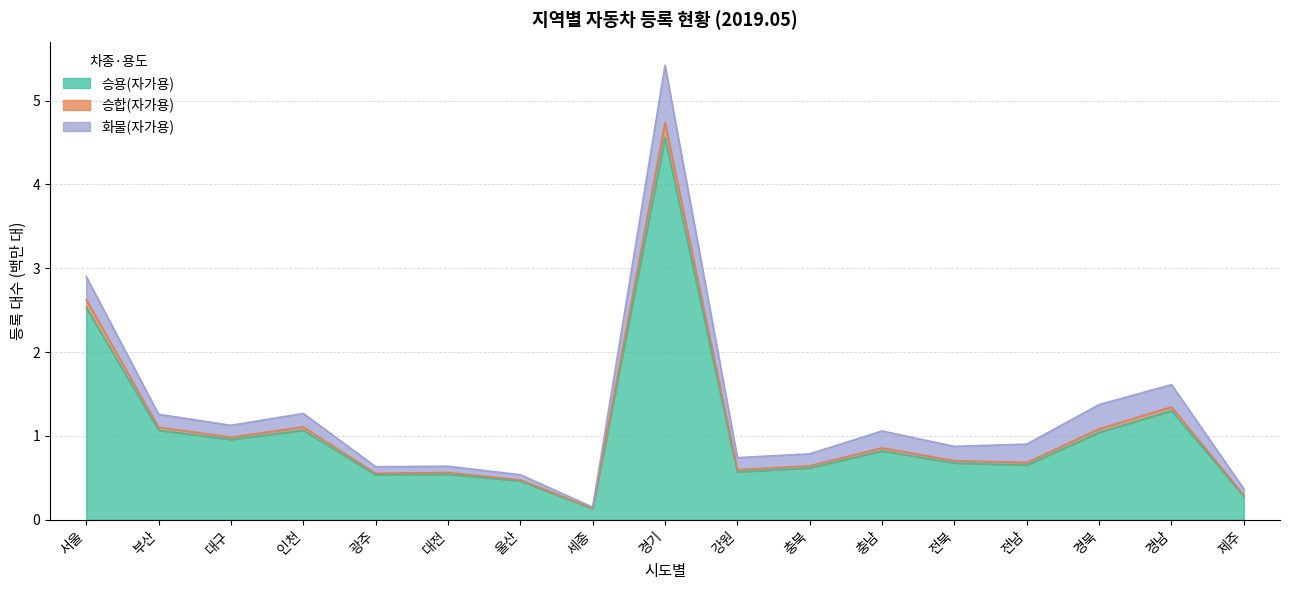

What is the maximum value for 승용(자가용)?

4.6